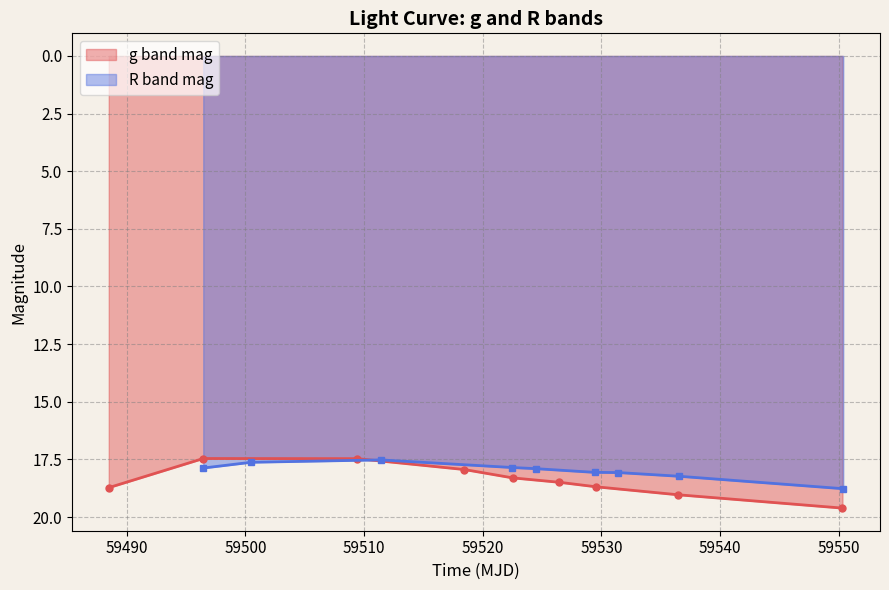

Which category has the highest value across all series?

59550.30041670008